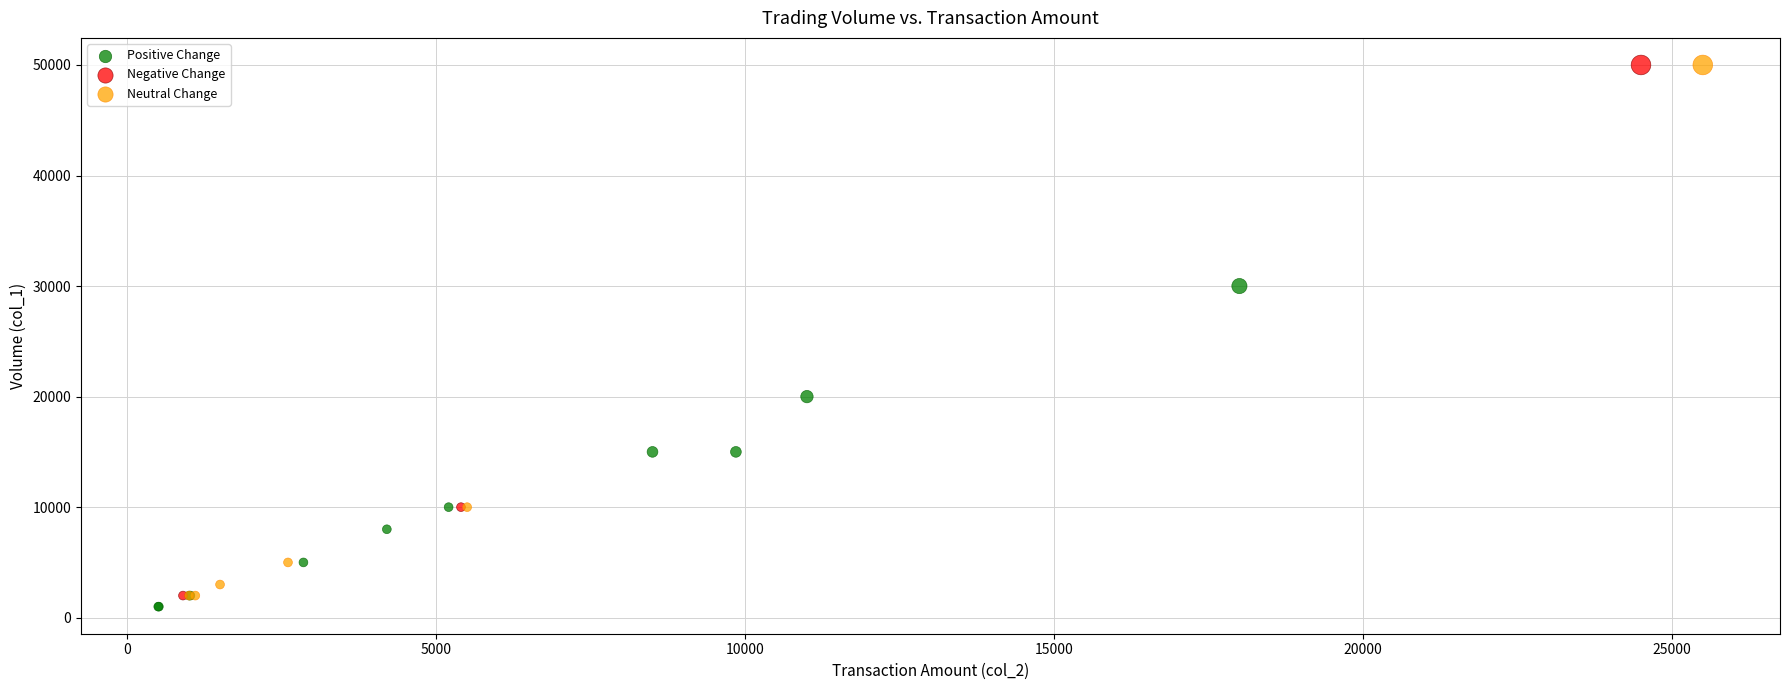

What are all the series names shown in the legend?

Positive Change, Negative Change, Neutral Change